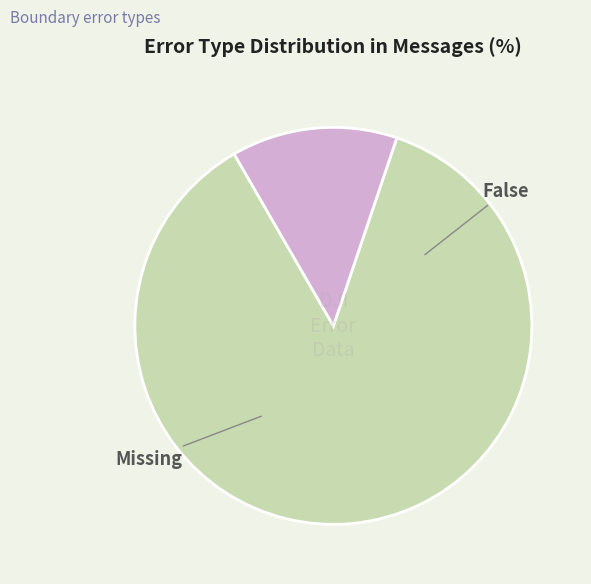

Does any single category account for the majority?

Yes